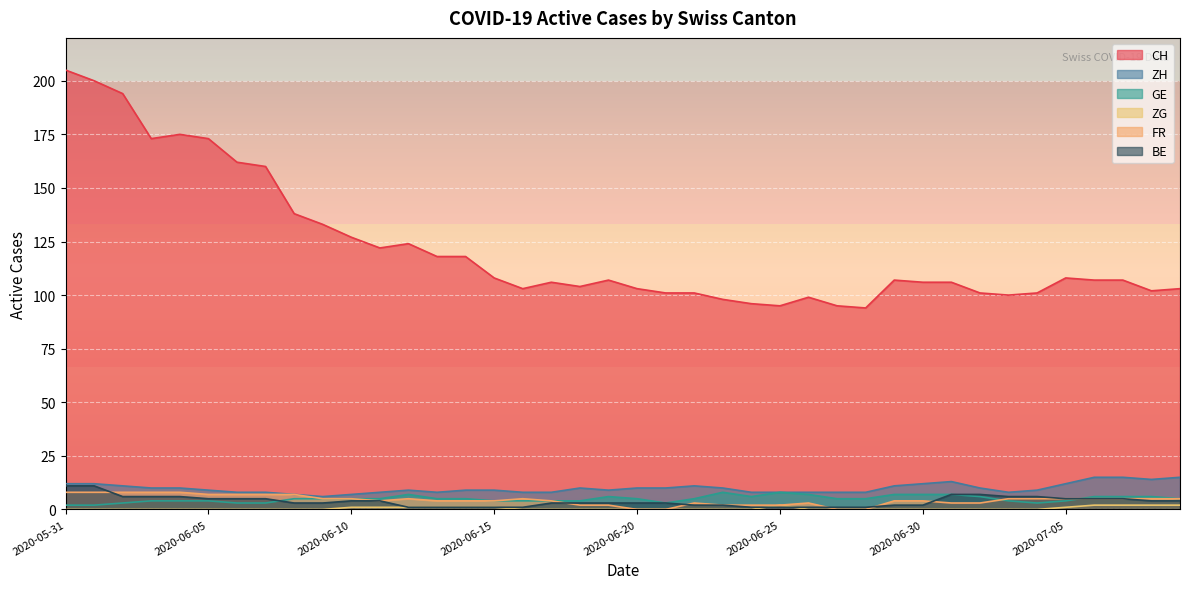

Where is the first local minimum for CH?

2020-06-03